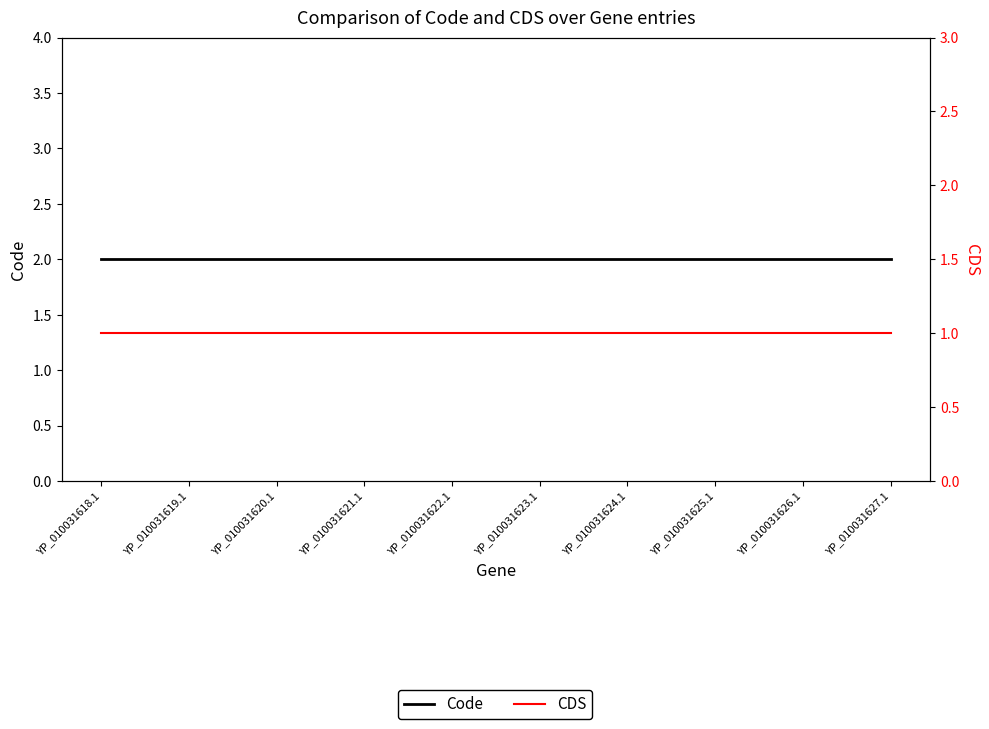

How many lines are shown in the chart?

2